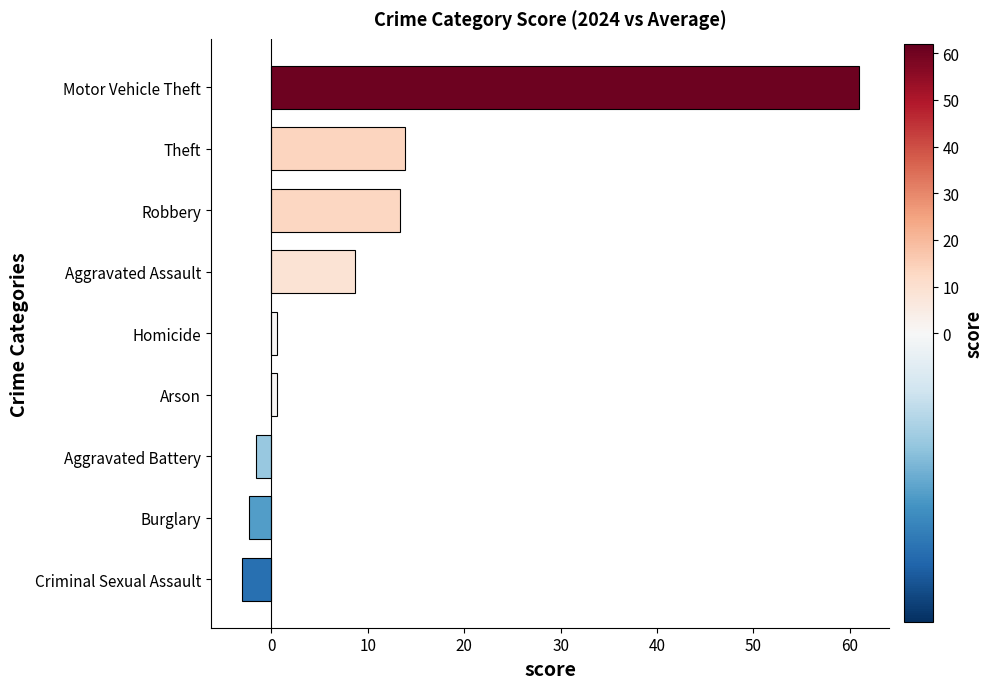

Reading top to bottom, extract all data points from this chart.

Motor Vehicle Theft=60.9	Theft=13.9	Robbery=13.4	Aggravated Assault=8.7	Homicide=0.5	Arson=0.5	Aggravated Battery=-1.5	Burglary=-2.3	Criminal Sexual Assault=-3.1